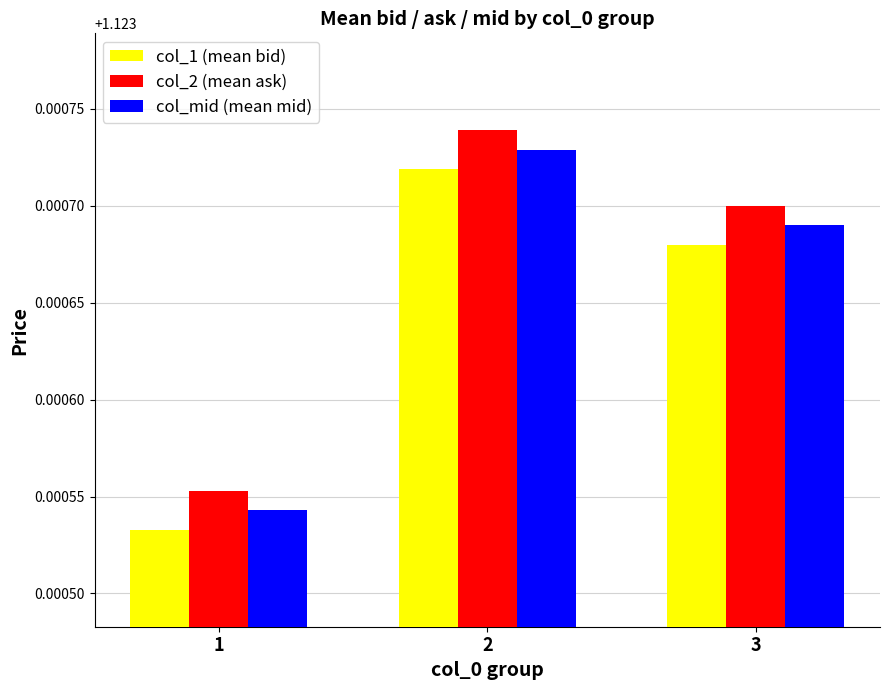

List the series in order of their overall mean, highest first.

col_2 (mean ask), col_mid (mean mid), col_1 (mean bid)